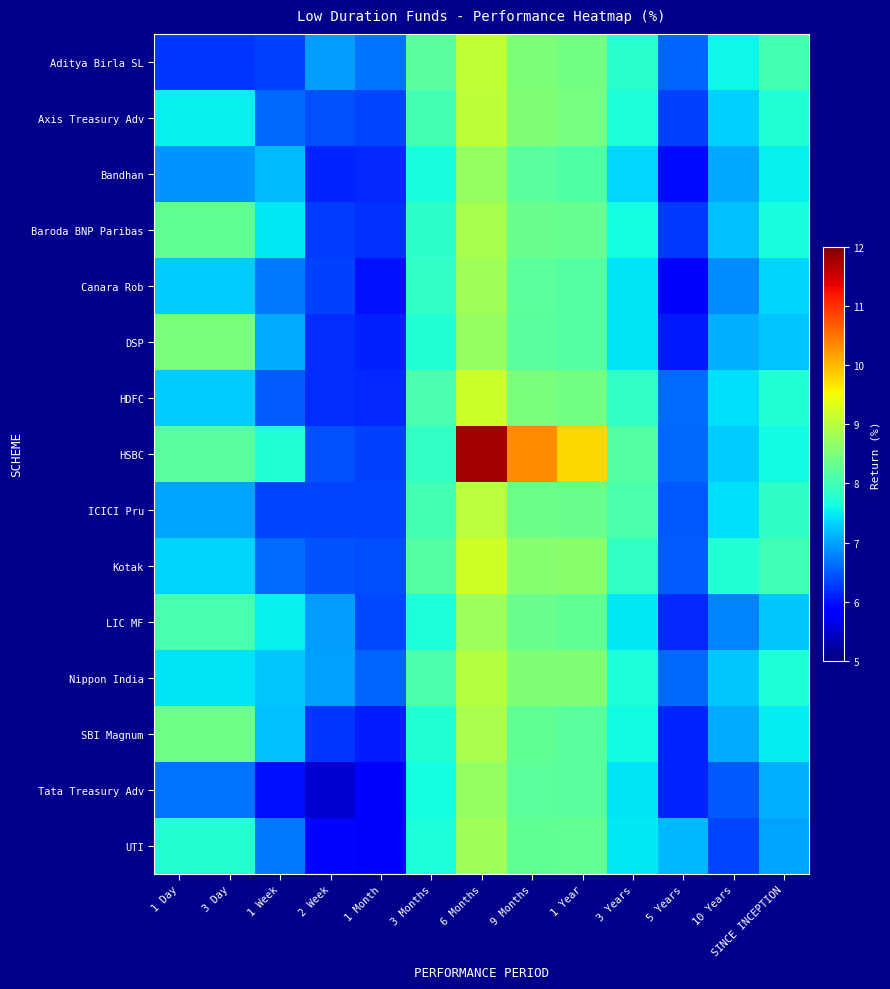

Reading left to right, extract all data points from this chart.

Aditya Birla SL: 1 Day=6.2	3 Day=6.2	1 Week=6.3	2 Week=7.0	1 Month=6.7	3 Months=8.2	6 Months=9.1	9 Months=8.5	1 Year=8.4	3 Years=7.8	5 Years=6.6	10 Years=7.6	SINCE INCEPTION=8.0
Axis Treasury Adv: 1 Day=7.5	3 Day=7.5	1 Week=6.6	2 Week=6.4	1 Month=6.3	3 Months=8.0	6 Months=9.1	9 Months=8.5	1 Year=8.5	3 Years=7.7	5 Years=6.3	10 Years=7.3	SINCE INCEPTION=7.8
Bandhan: 1 Day=6.9	3 Day=6.9	1 Week=7.2	2 Week=6.1	1 Month=6.2	3 Months=7.7	6 Months=8.7	9 Months=8.2	1 Year=8.1	3 Years=7.4	5 Years=5.9	10 Years=7.0	SINCE INCEPTION=7.5
Baroda BNP Paribas: 1 Day=8.3	3 Day=8.3	1 Week=7.5	2 Week=6.3	1 Month=6.2	3 Months=7.8	6 Months=8.9	9 Months=8.3	1 Year=8.3	3 Years=7.6	5 Years=6.3	10 Years=7.2	SINCE INCEPTION=7.7
Canara Rob: 1 Day=7.3	3 Day=7.3	1 Week=6.7	2 Week=6.3	1 Month=6.0	3 Months=7.9	6 Months=8.8	9 Months=8.2	1 Year=8.2	3 Years=7.4	5 Years=5.9	10 Years=6.8	SINCE INCEPTION=7.3
DSP: 1 Day=8.5	3 Day=8.5	1 Week=7.1	2 Week=6.2	1 Month=6.1	3 Months=7.8	6 Months=8.7	9 Months=8.2	1 Year=8.2	3 Years=7.5	5 Years=6.1	10 Years=7.1	SINCE INCEPTION=7.2
HDFC: 1 Day=7.3	3 Day=7.3	1 Week=6.5	2 Week=6.2	1 Month=6.2	3 Months=8.1	6 Months=9.2	9 Months=8.5	1 Year=8.4	3 Years=7.9	5 Years=6.6	10 Years=7.4	SINCE INCEPTION=7.8
HSBC: 1 Day=8.2	3 Day=8.2	1 Week=7.7	2 Week=6.4	1 Month=6.3	3 Months=7.9	6 Months=11.8	9 Months=10.3	1 Year=9.8	3 Years=8.1	5 Years=6.6	10 Years=7.3	SINCE INCEPTION=7.6
ICICI Pru: 1 Day=7.0	3 Day=7.0	1 Week=6.3	2 Week=6.4	1 Month=6.4	3 Months=8.0	6 Months=9.0	9 Months=8.4	1 Year=8.4	3 Years=8.1	5 Years=6.5	10 Years=7.4	SINCE INCEPTION=7.9
Kotak: 1 Day=7.3	3 Day=7.3	1 Week=6.6	2 Week=6.5	1 Month=6.4	3 Months=8.2	6 Months=9.2	9 Months=8.6	1 Year=8.6	3 Years=7.9	5 Years=6.5	10 Years=7.7	SINCE INCEPTION=8.0
LIC MF: 1 Day=8.1	3 Day=8.1	1 Week=7.5	2 Week=7.0	1 Month=6.4	3 Months=7.7	6 Months=8.8	9 Months=8.3	1 Year=8.3	3 Years=7.5	5 Years=6.2	10 Years=6.8	SINCE INCEPTION=7.3
Nippon India: 1 Day=7.4	3 Day=7.4	1 Week=7.3	2 Week=7.0	1 Month=6.6	3 Months=8.1	6 Months=9.0	9 Months=8.5	1 Year=8.5	3 Years=7.7	5 Years=6.6	10 Years=7.2	SINCE INCEPTION=7.7
SBI Magnum: 1 Day=8.4	3 Day=8.4	1 Week=7.2	2 Week=6.2	1 Month=6.1	3 Months=7.7	6 Months=8.9	9 Months=8.3	1 Year=8.2	3 Years=7.6	5 Years=6.1	10 Years=7.1	SINCE INCEPTION=7.5
Tata Treasury Adv: 1 Day=6.7	3 Day=6.7	1 Week=6.0	2 Week=5.5	1 Month=5.9	3 Months=7.6	6 Months=8.7	9 Months=8.2	1 Year=8.2	3 Years=7.5	5 Years=6.1	10 Years=6.5	SINCE INCEPTION=7.1
UTI: 1 Day=7.8	3 Day=7.8	1 Week=6.7	2 Week=5.9	1 Month=5.8	3 Months=7.7	6 Months=8.8	9 Months=8.3	1 Year=8.3	3 Years=7.5	5 Years=7.1	10 Years=6.4	SINCE INCEPTION=7.0